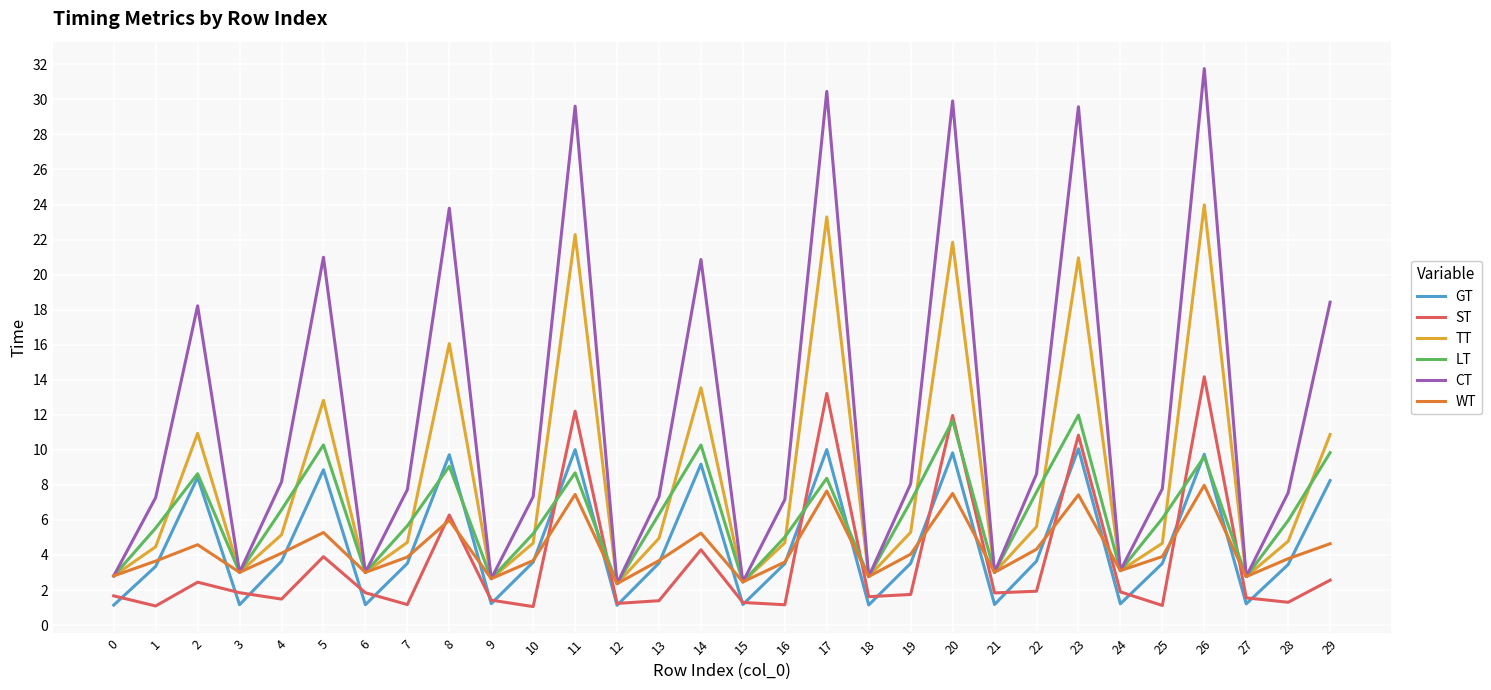

What is the minimum value for WT?

2.4